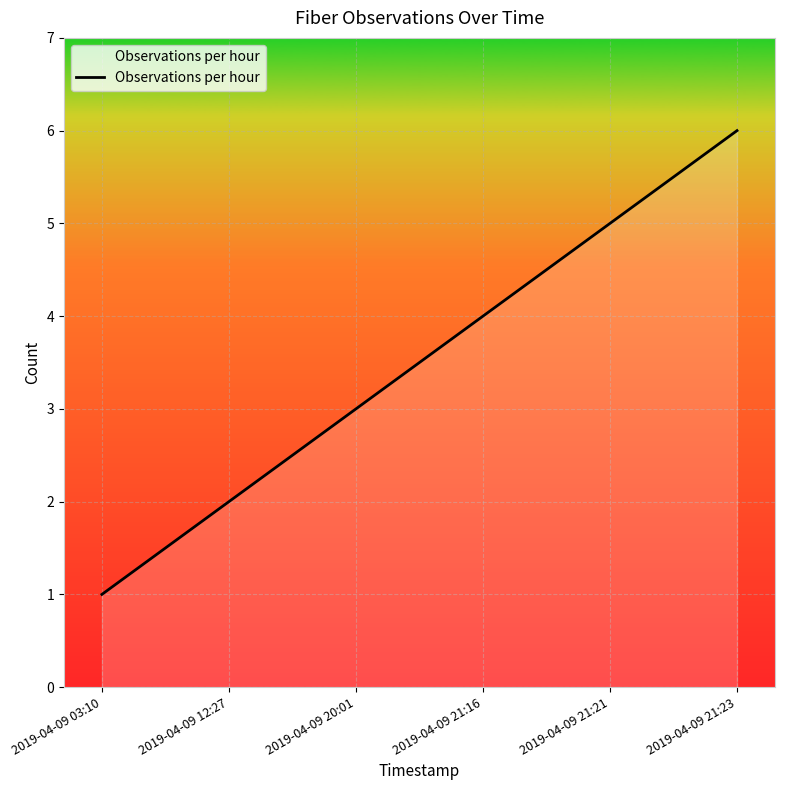

What is the approximate value at 2019-04-09 21:23?

6